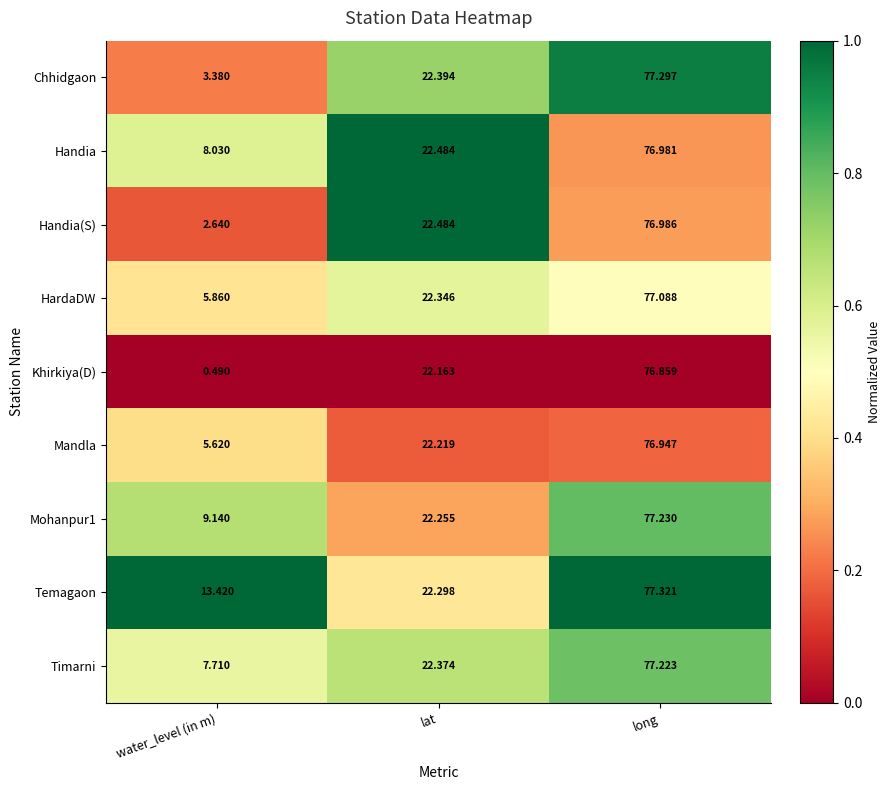

At which label does HardaDW reach its peak?

long